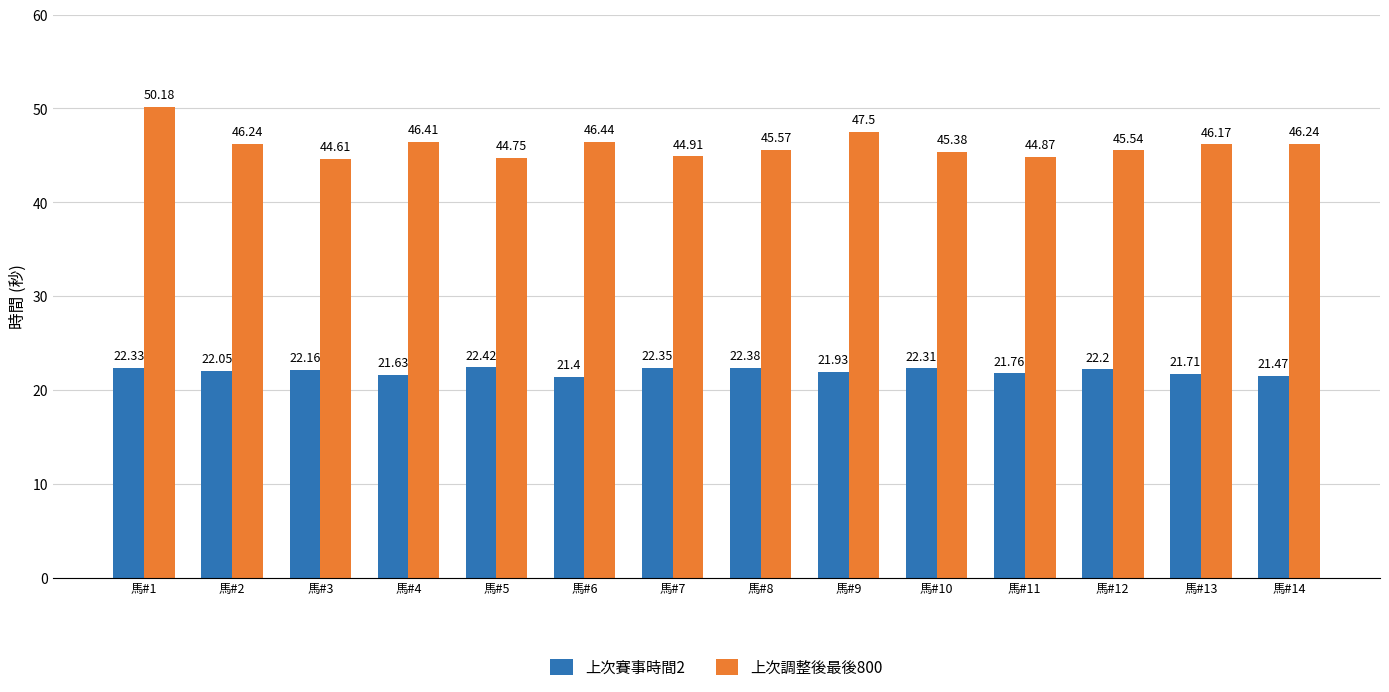

Between 馬#3 and 馬#8, which series saw the biggest shift?

上次調整後最後800